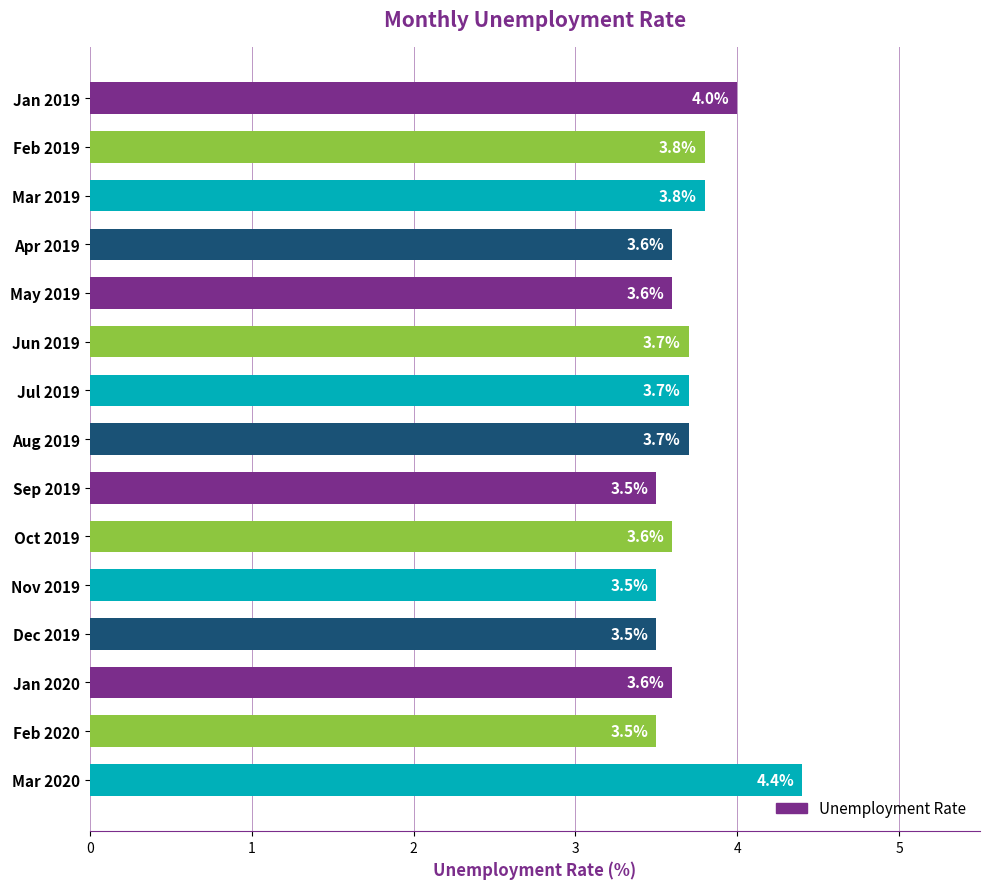

What is the label of the 14th bar from the top?

Feb 2020